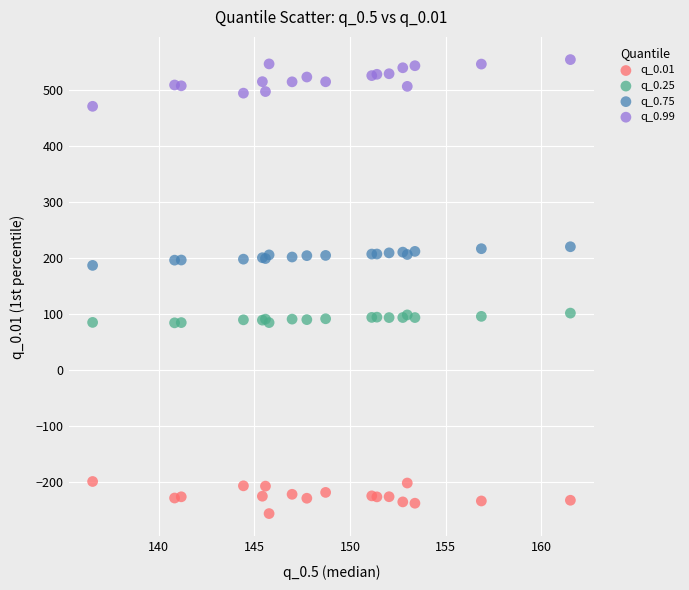

Which series contains the lowest Y value?

q_0.01